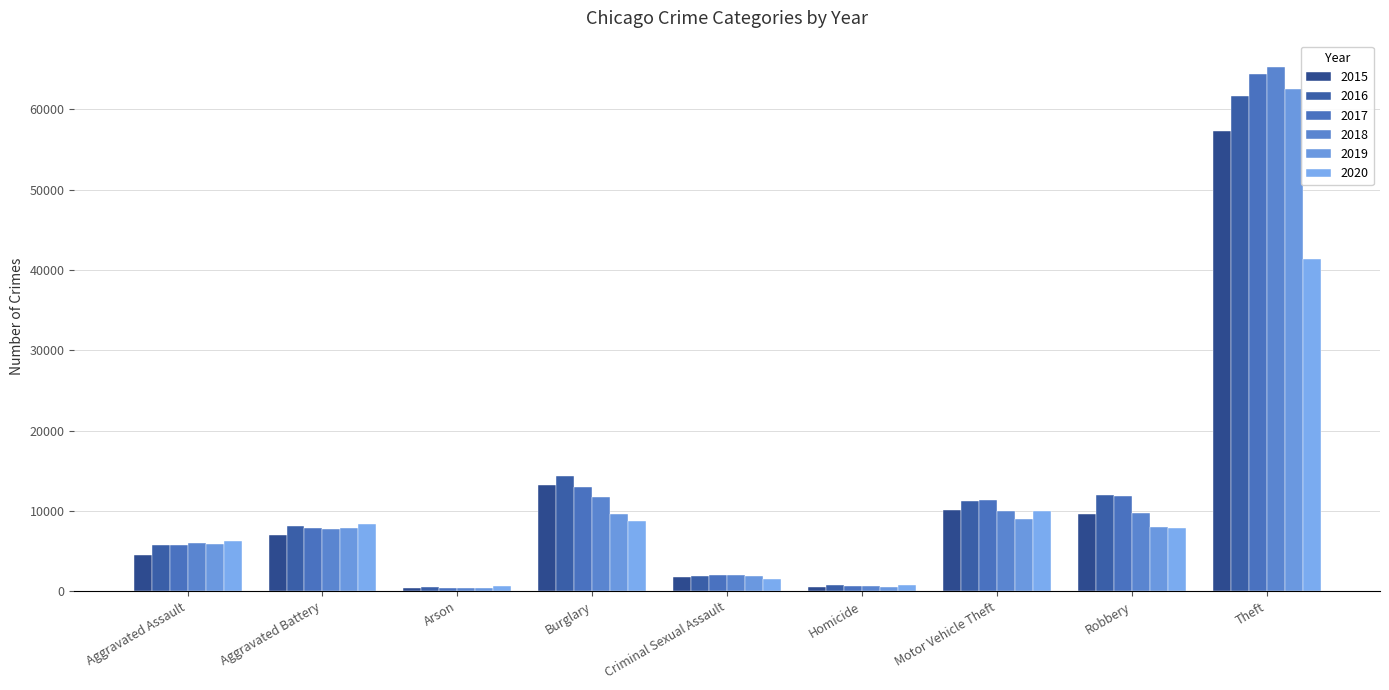

The value of 2016 at Aggravated Assault is 8445. True or false?

False